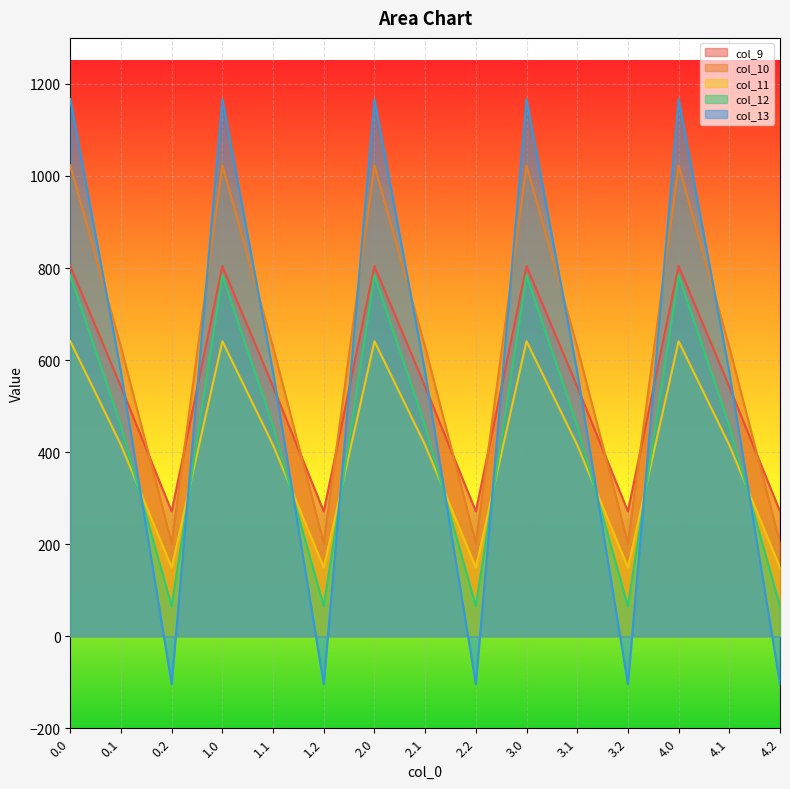

Is the value of col_13 at 3.0 greater than the value of col_12 at 3.0?

Yes